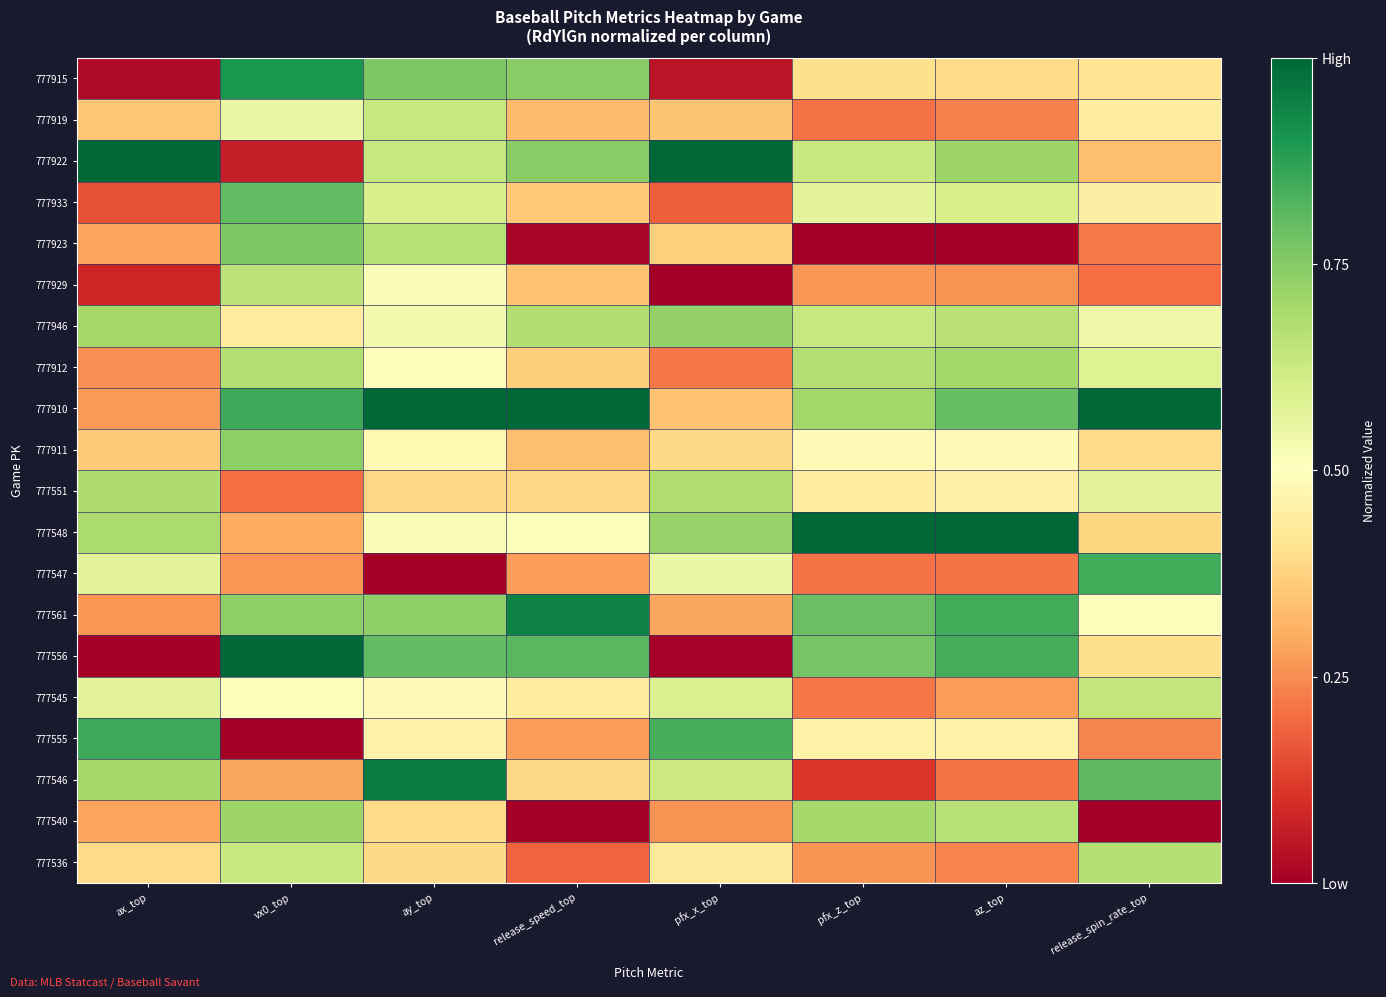

Which series changed the most between ax_top and pfx_z_top?

777556